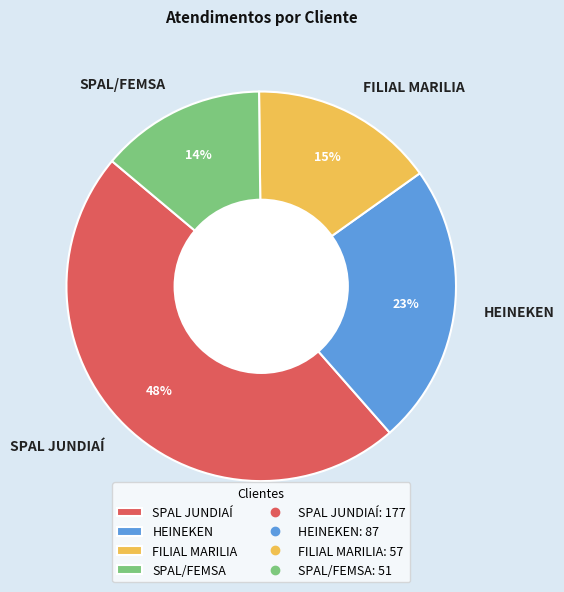

Count the number of slices in the pie.

4